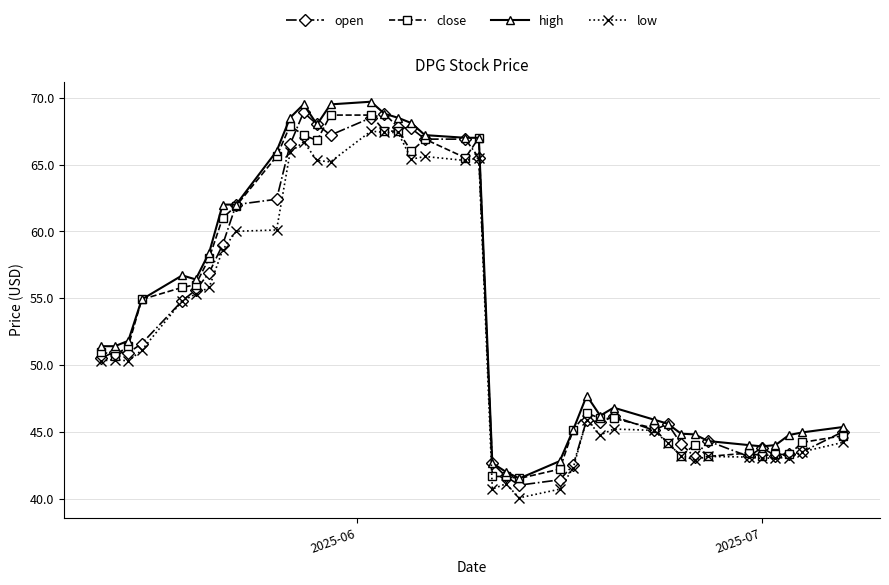

What is the value of the close point at the 11th from the left?

67.9